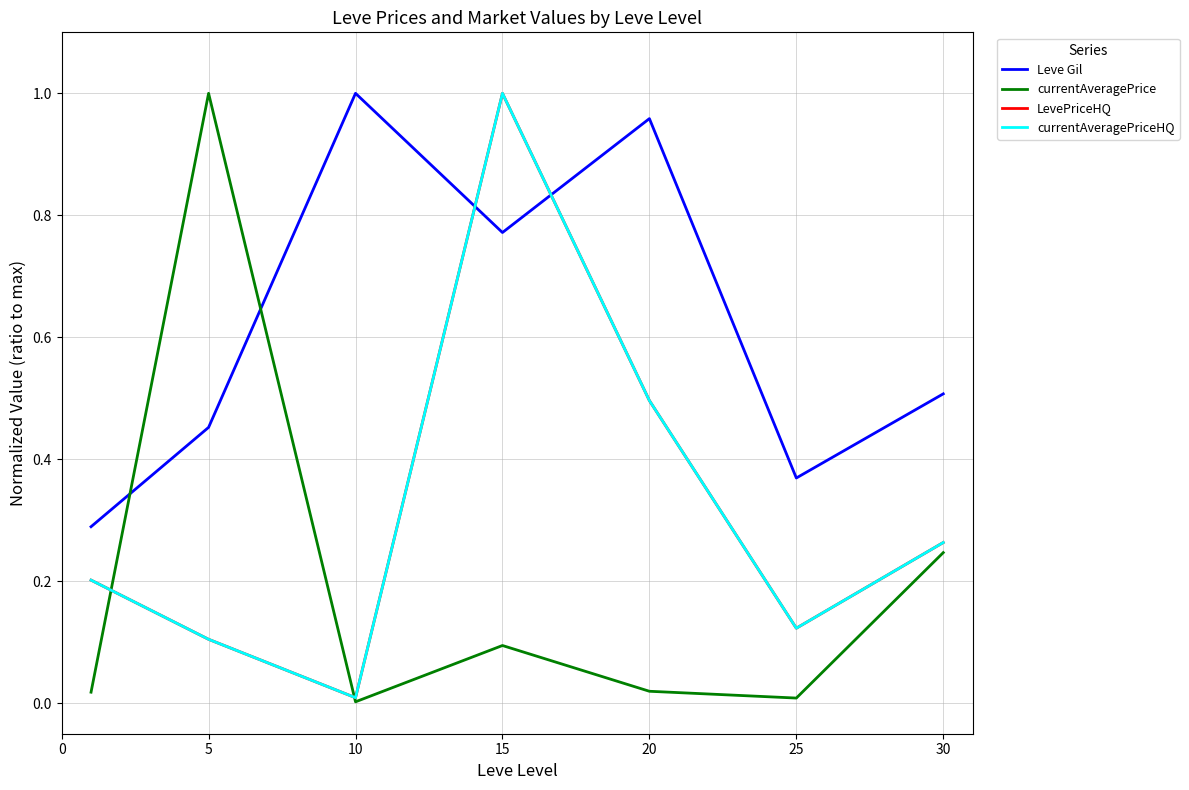

What is the value of the LevePriceHQ point at the 7th from the left?

0.3